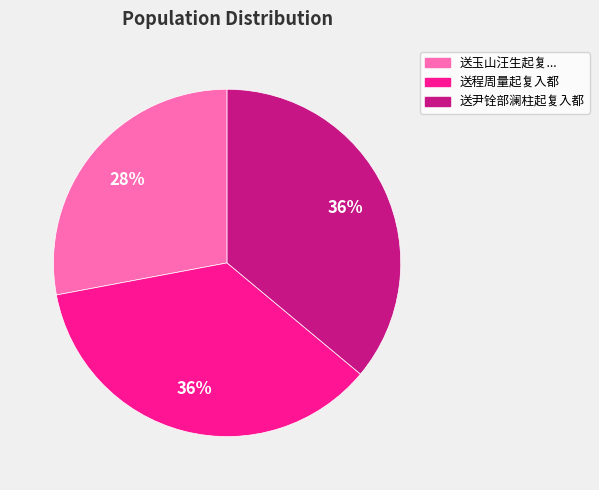

How many segments does this pie chart have?

3